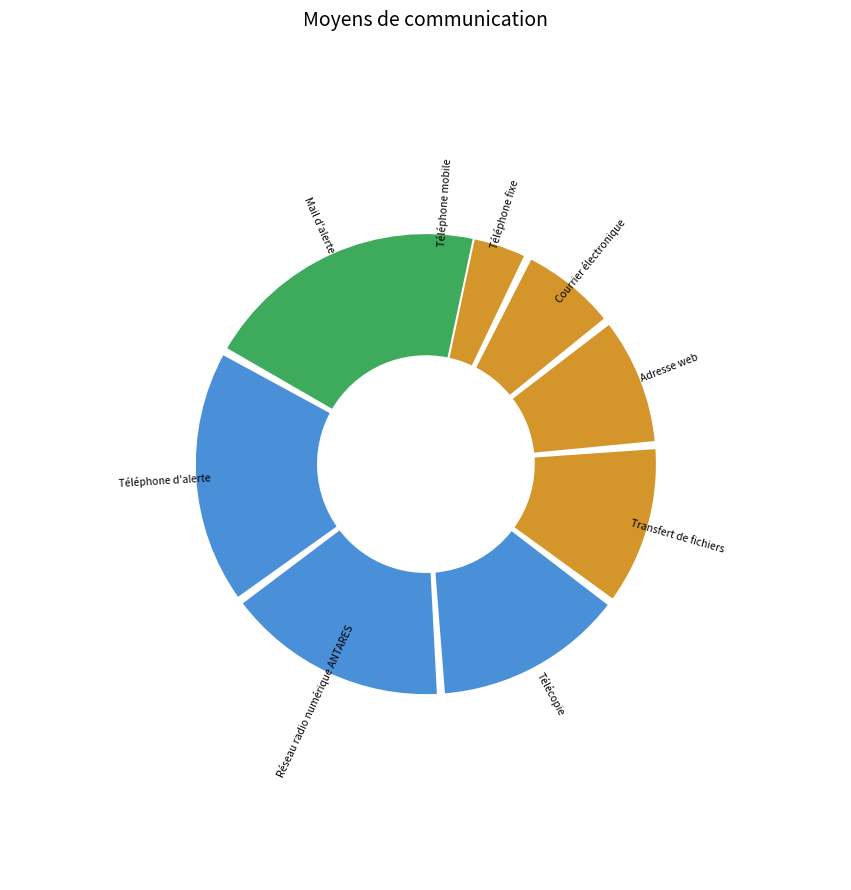

Does Téléphone d'alerte represent more than half of the total?

No